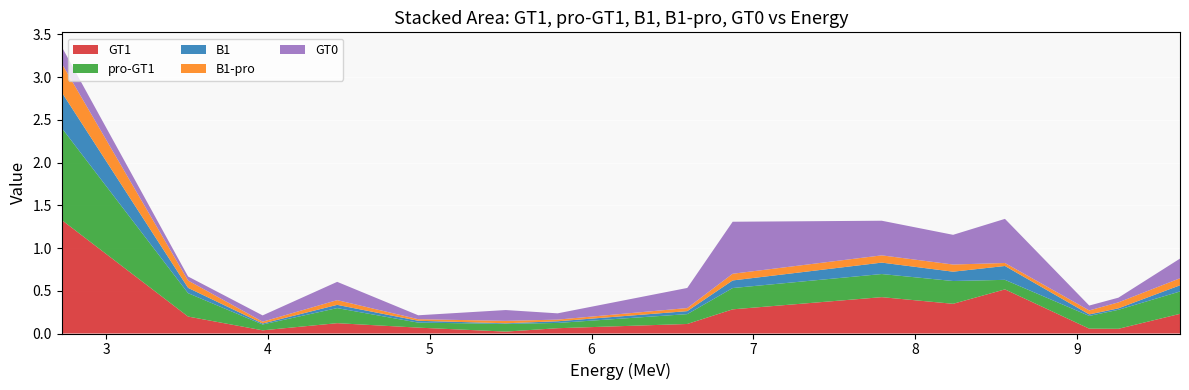

Reading right to left, transcribe all the data shown in this chart.

GT1: 0.2	0.1	0.1	0.5	0.3	0.4	0.3	0.1	0.1	0.0	0.1	0.1	0.0	0.2	1.3
pro-GT1: 0.3	0.2	0.1	0.1	0.3	0.3	0.2	0.1	0.1	0.1	0.1	0.2	0.1	0.3	1.1
B1: 0.1	0.0	0.0	0.2	0.1	0.1	0.1	0.0	0.0	0.0	0.0	0.0	0.0	0.1	0.4
B1-pro: 0.1	0.1	0.0	0.0	0.1	0.1	0.1	0.0	0.0	0.0	0.0	0.1	0.0	0.1	0.3
GT0: 0.2	0.1	0.1	0.5	0.3	0.4	0.6	0.2	0.1	0.1	0.0	0.2	0.1	0.0	0.2